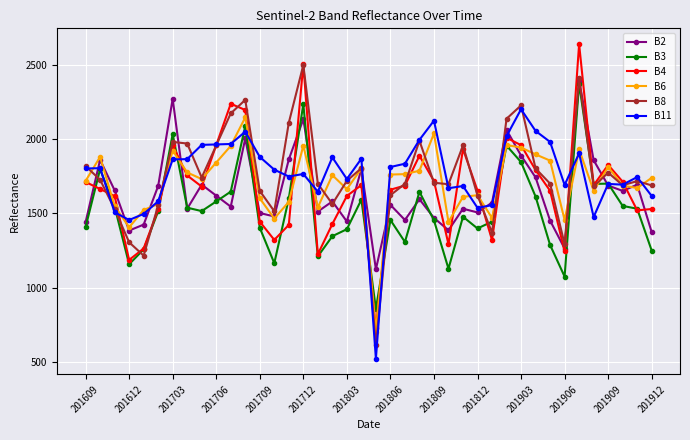

True or false: B8 has more than 0 points higher than both neighbors.

True